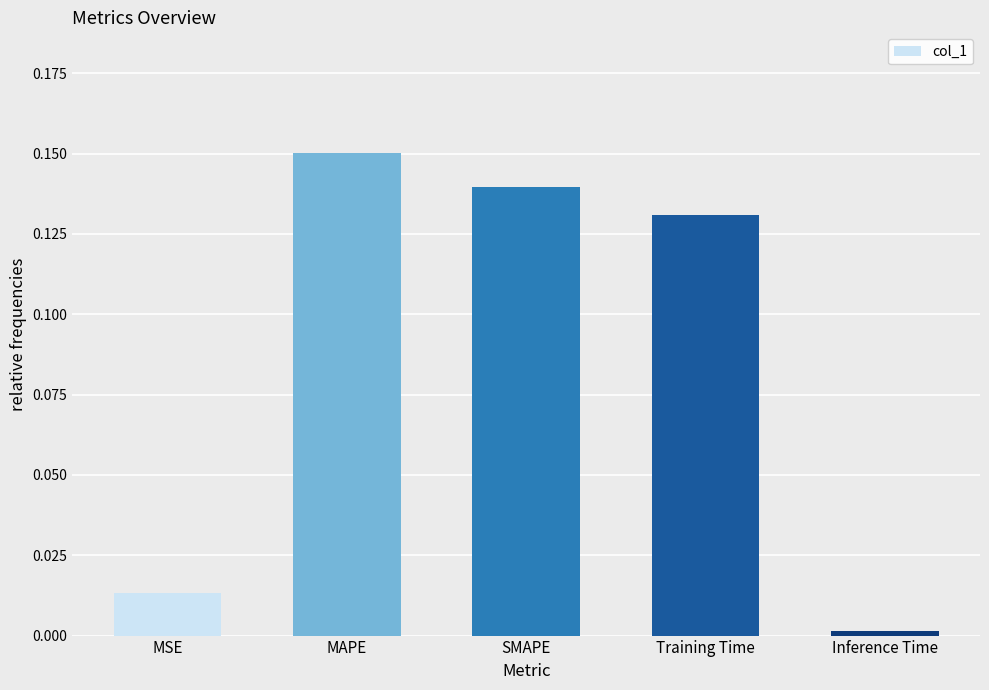

What is the label of the 1st bar from the left?

MSE